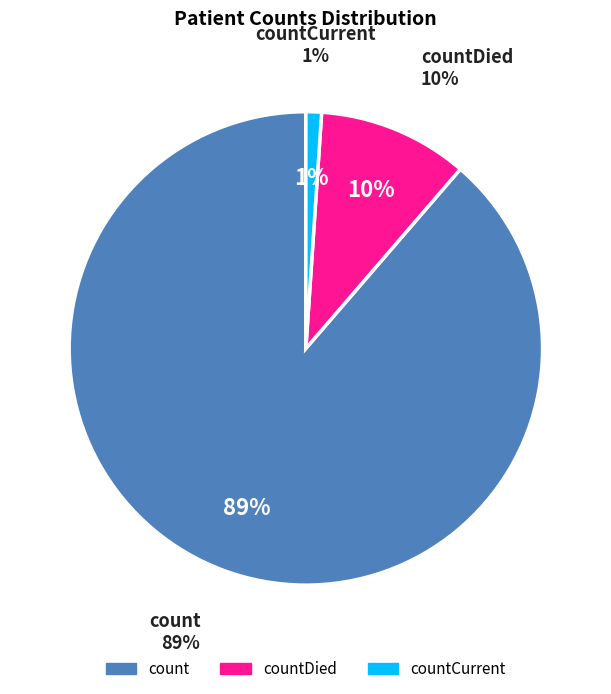

What percentage is the countCurrent slice, to the nearest percent?

1%